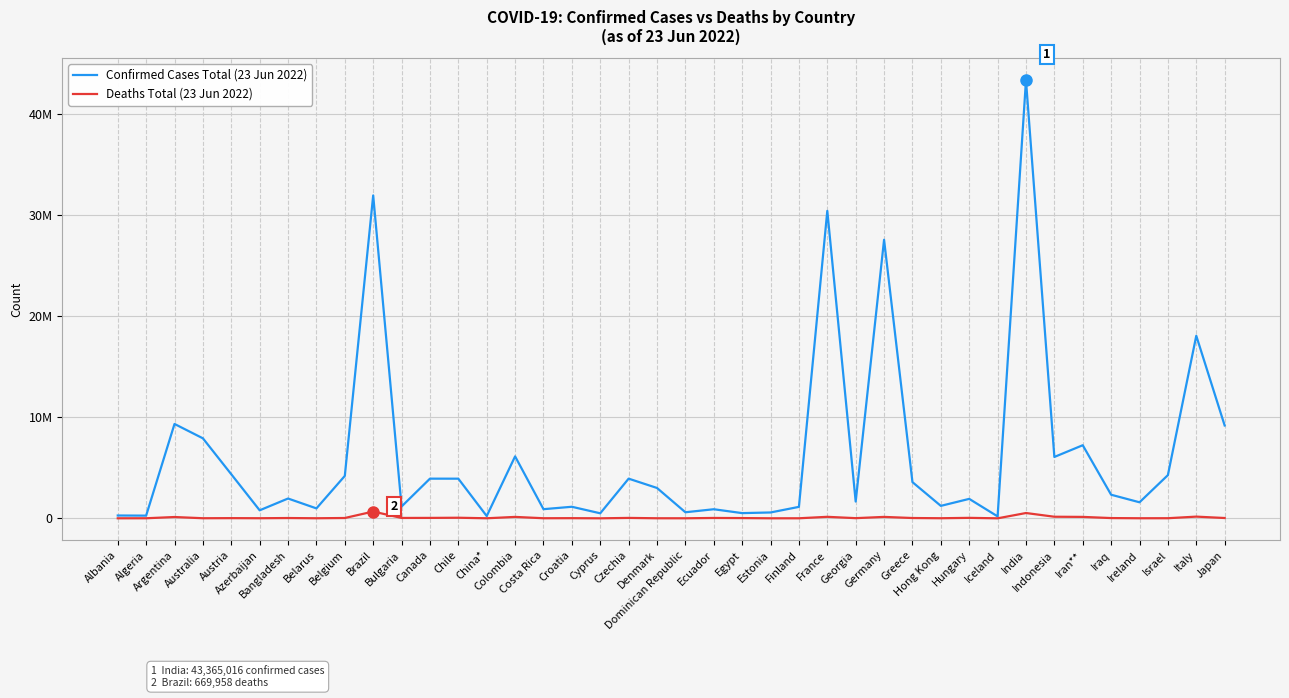

Does the chart have visible grid lines?

Yes